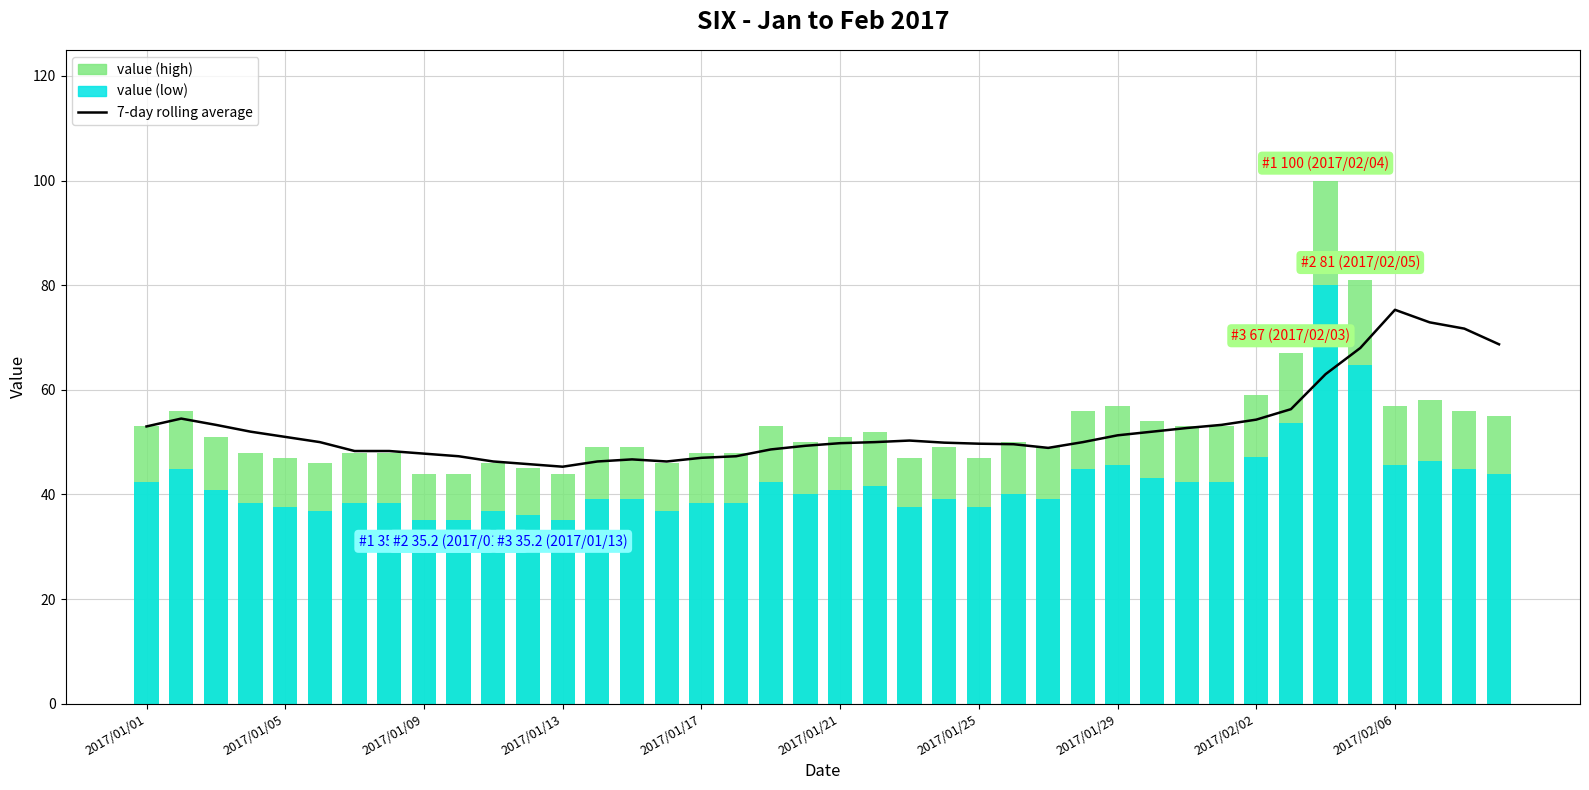

Where does the 7-day rolling average series first go above 50?

2017/01/01